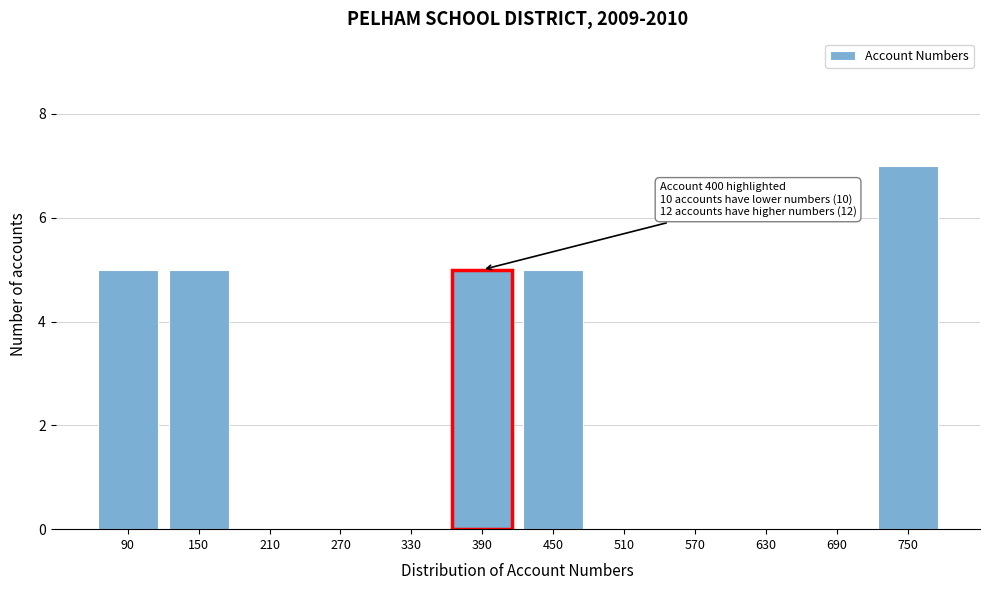

Reading right to left, transcribe all the data shown in this chart.

750=7	690=0	630=0	570=0	510=0	450=5	390=5	330=0	270=0	210=0	150=5	90=5